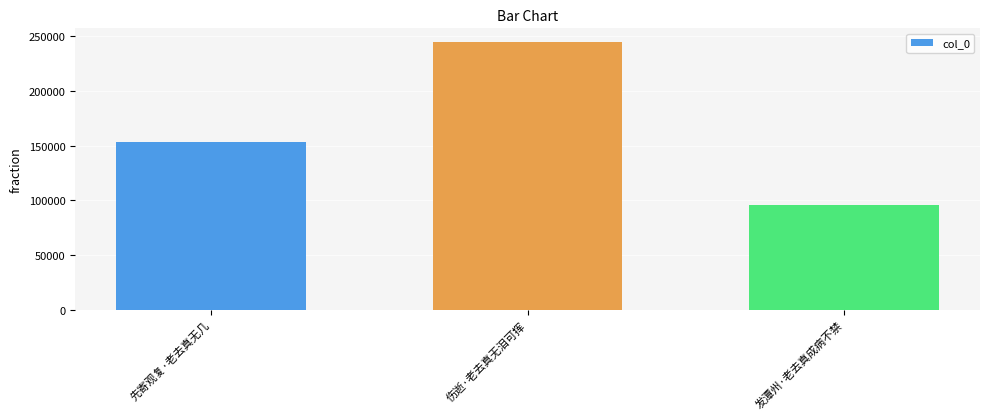

Is it true that the value at 发潭州·老去真成病不禁 is 95505?

True